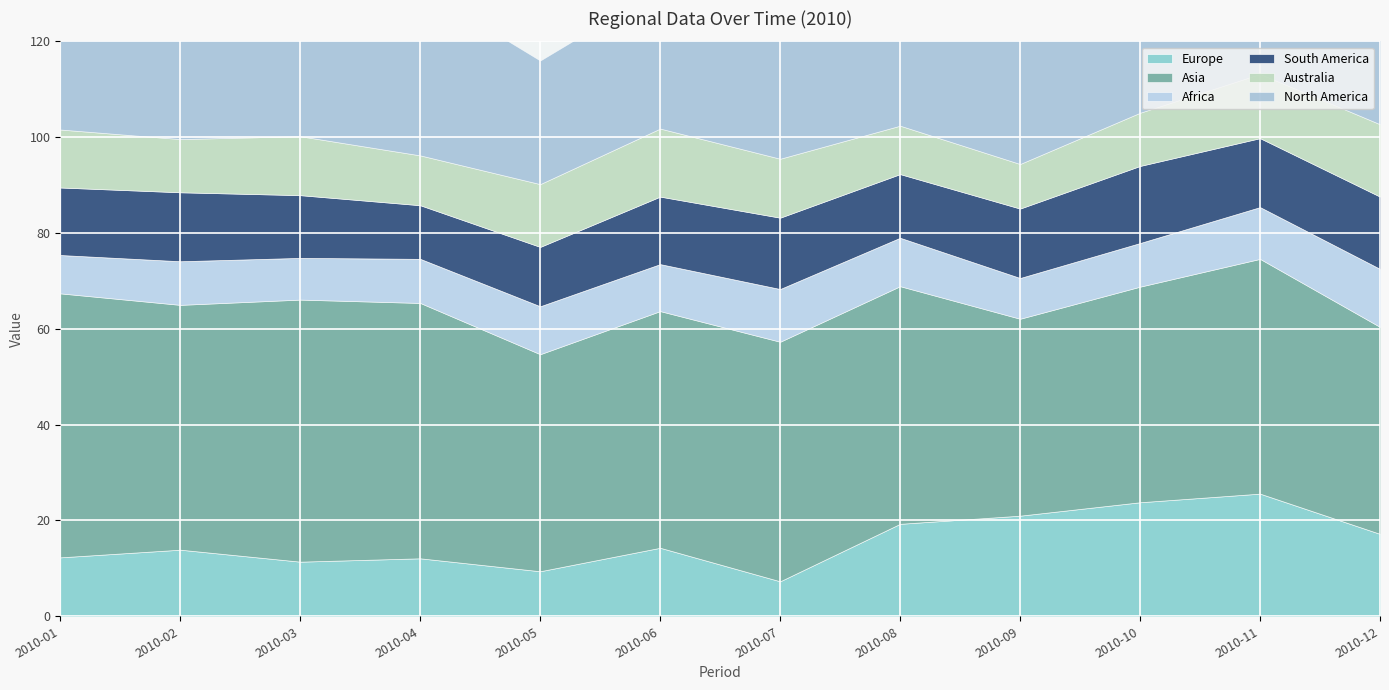

Where is the first local maximum for Europe?

2010-02